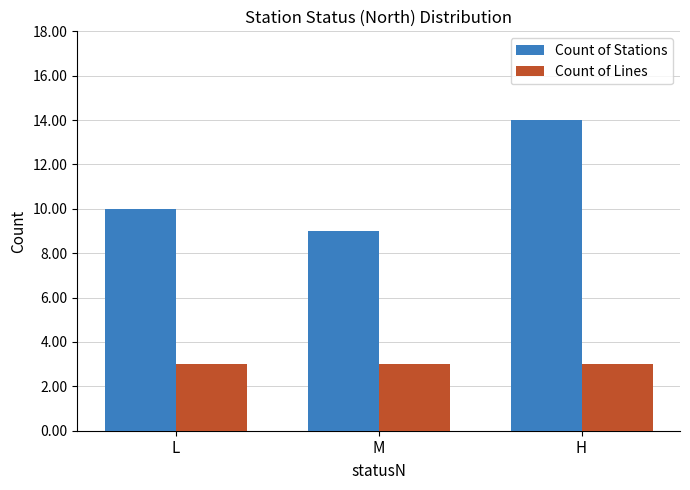

What is the difference between the Count of Stations values at M and L?

1